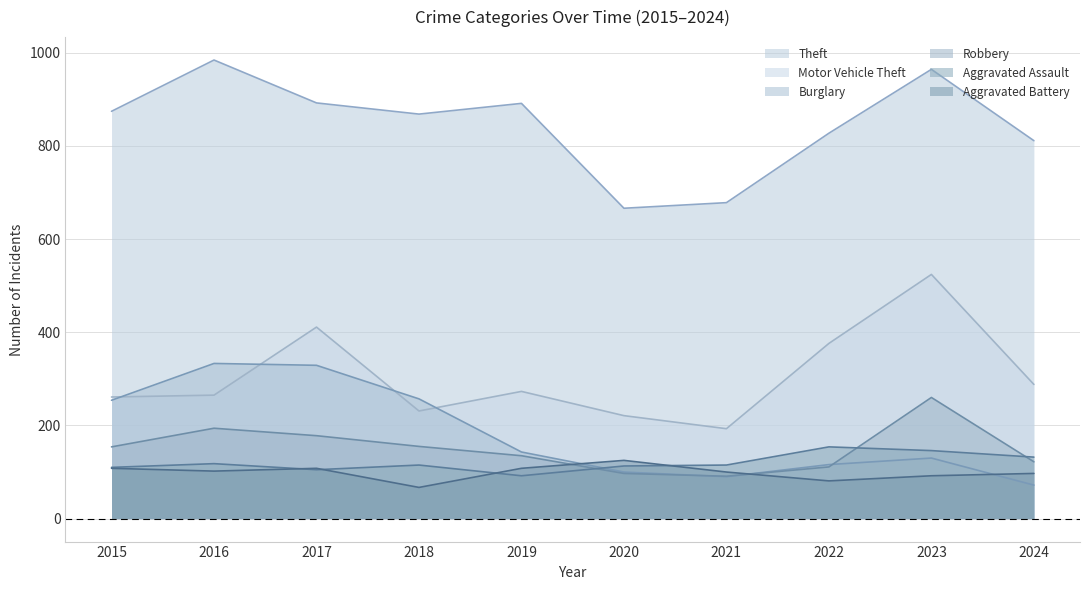

Which series changed the most between 2017 and 2022?

Burglary